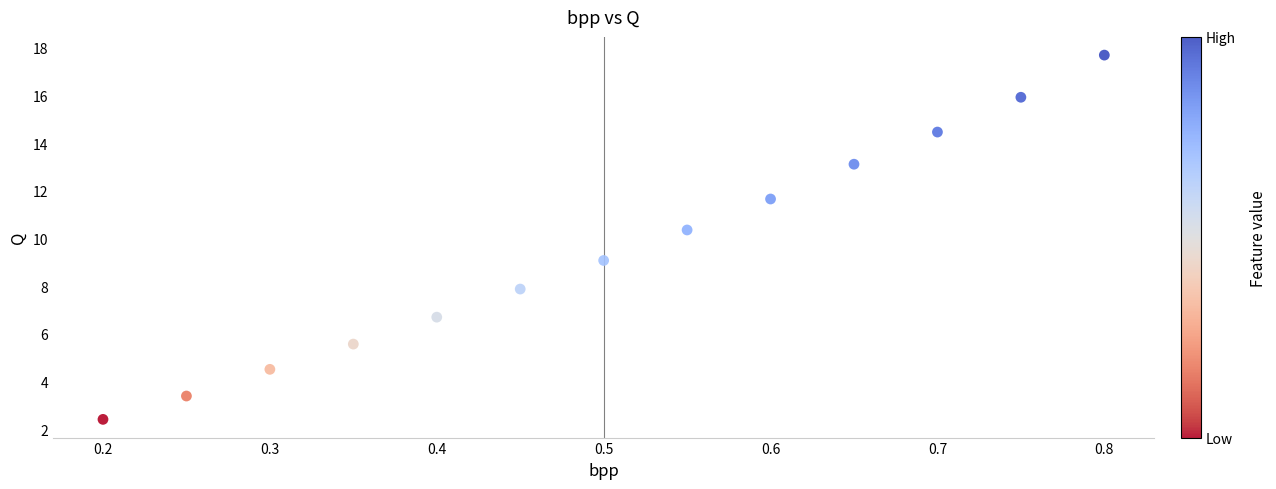

What is the range of X values (max minus min)?

0.6